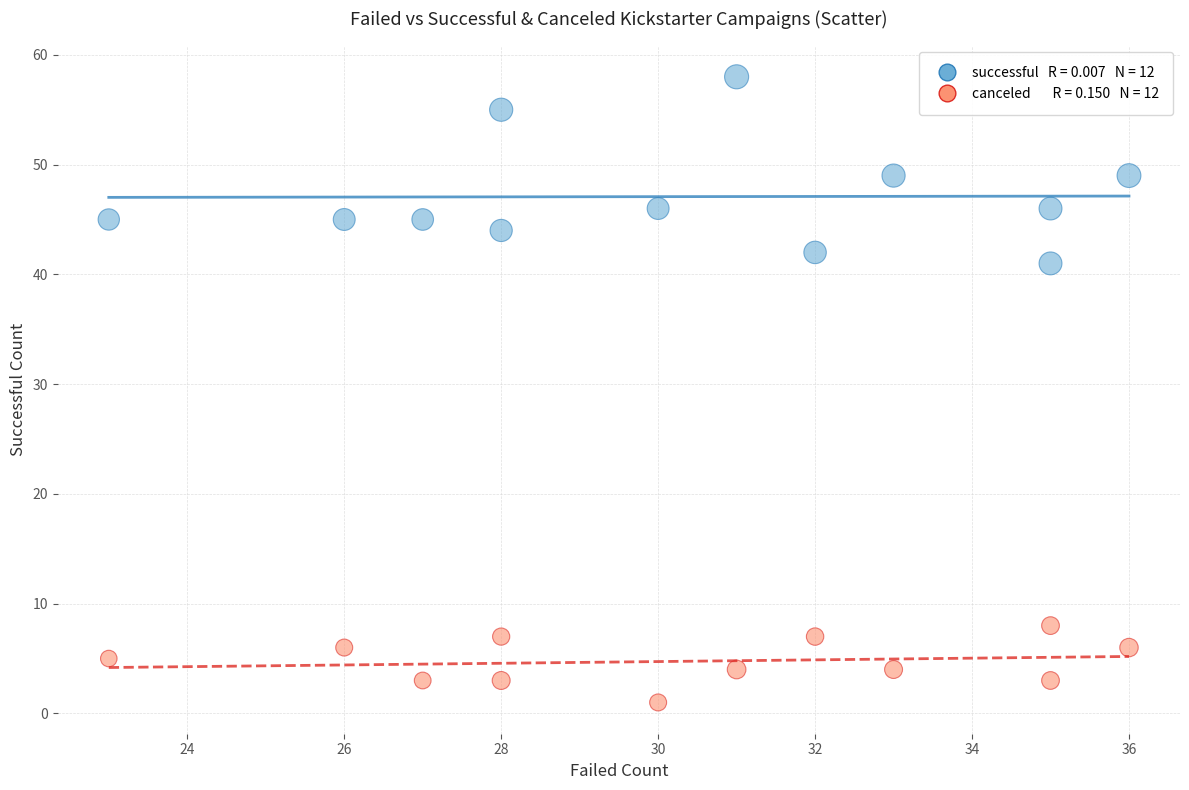

Across all series, what Y value is closest to 29?

41